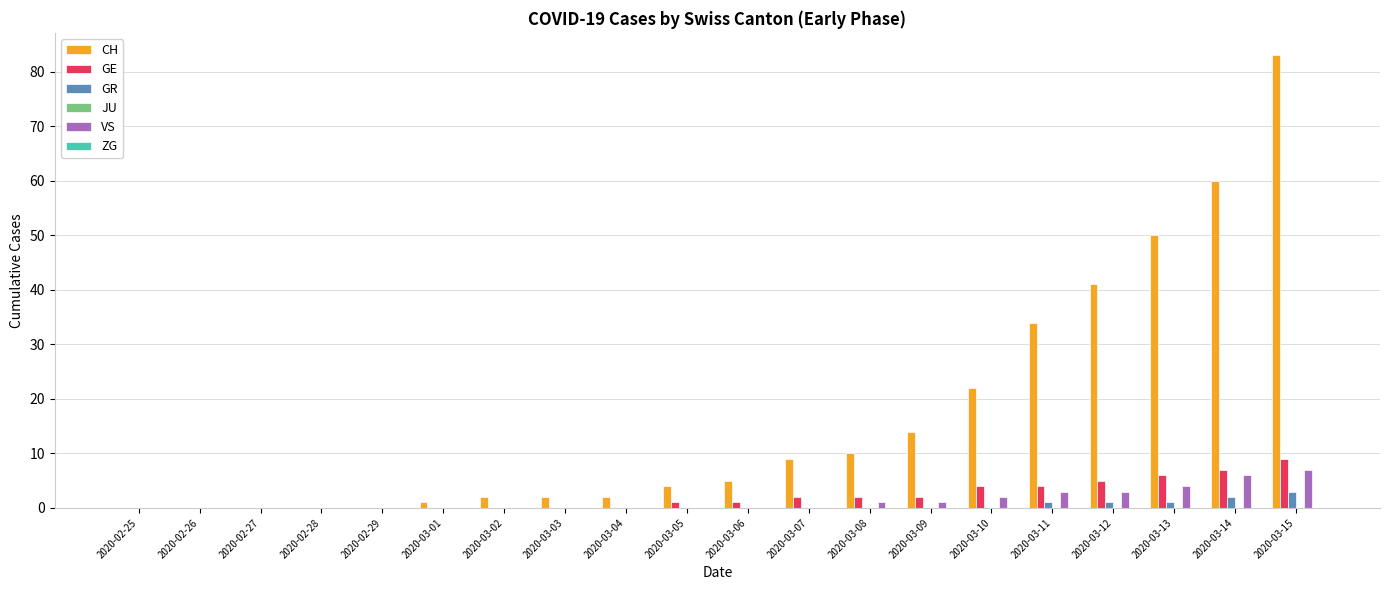

Which series has the largest total across all categories?

CH